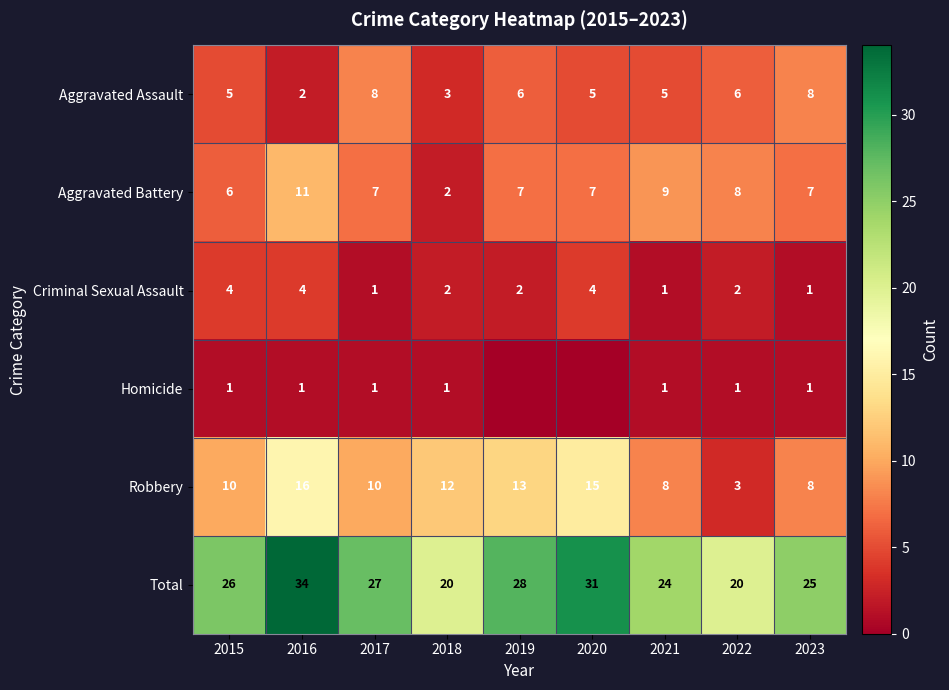

True or false: Robbery has a value of 5 at 2020.

False